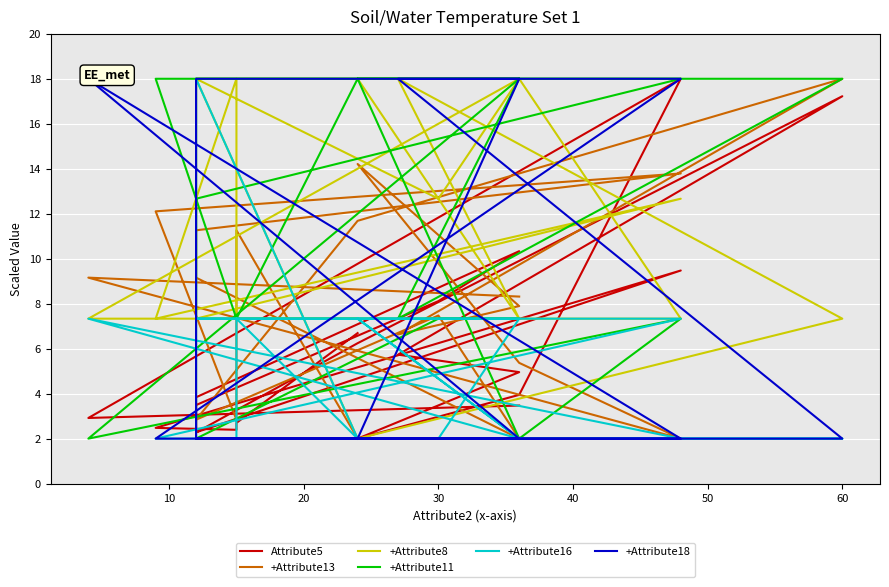

True or false: Attribute5 has a value of 2.5 at 30.

True